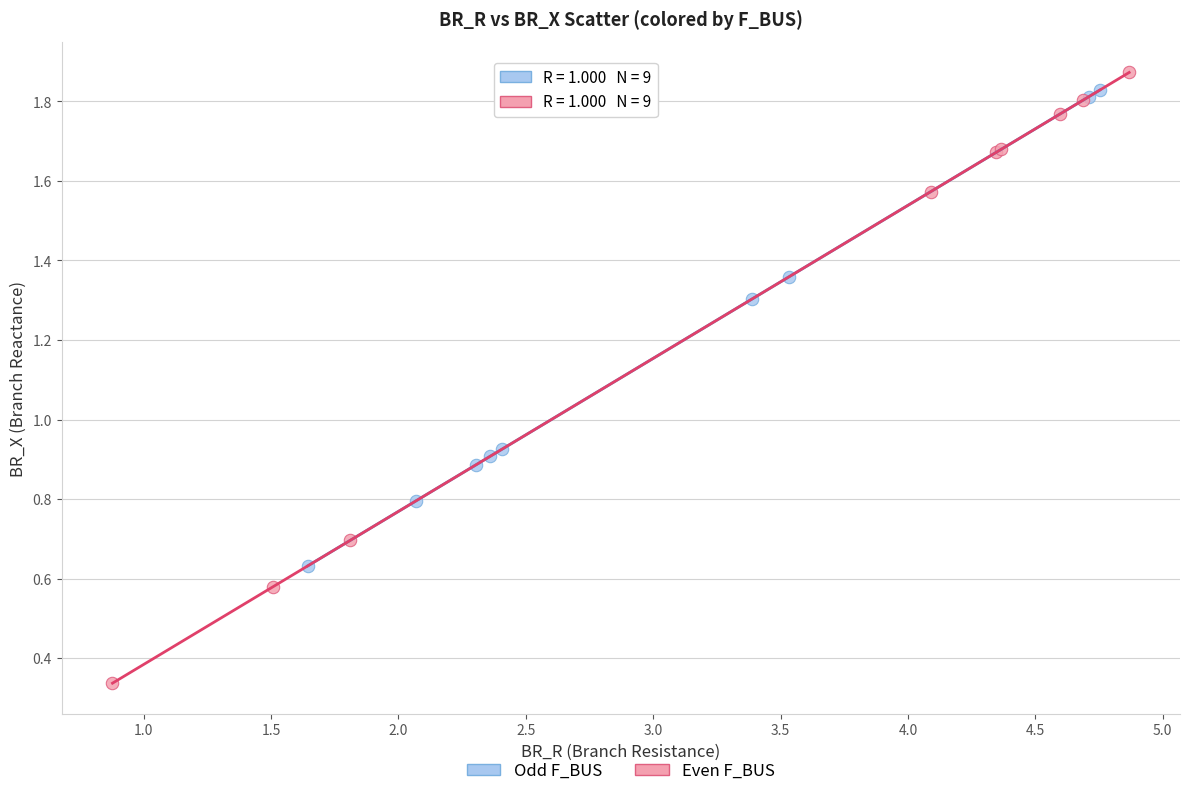

What are all the series names shown in the legend?

Odd F_BUS, Even F_BUS